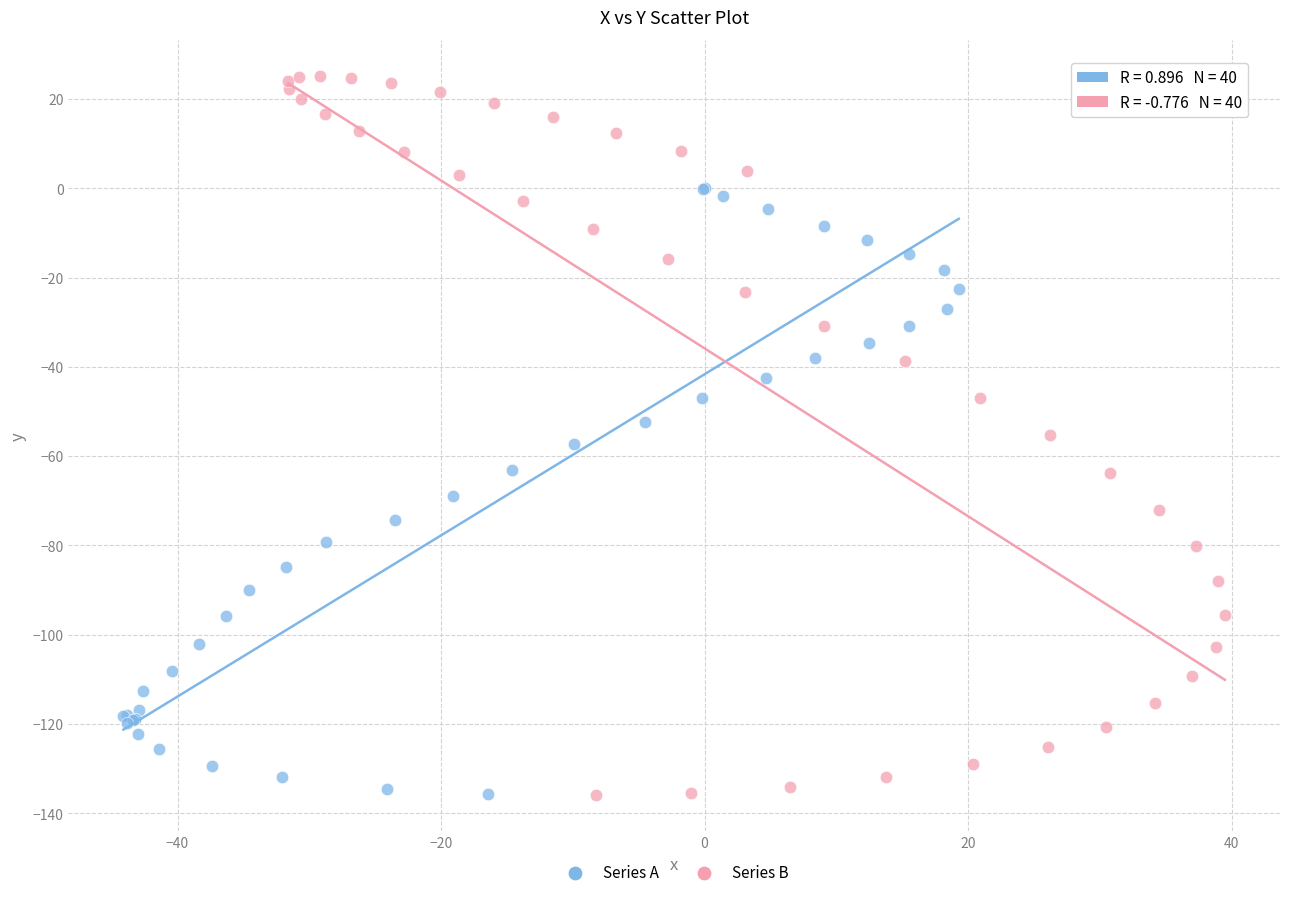

Which series has the widest spread of Y values?

Series B